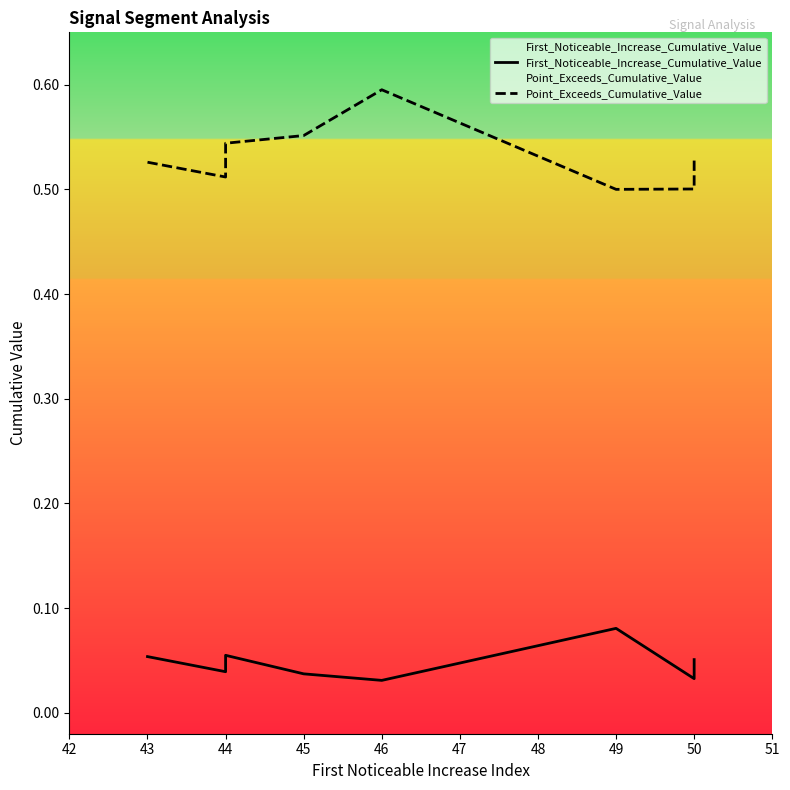

What is the difference between the highest and lowest values at 44?

0.5